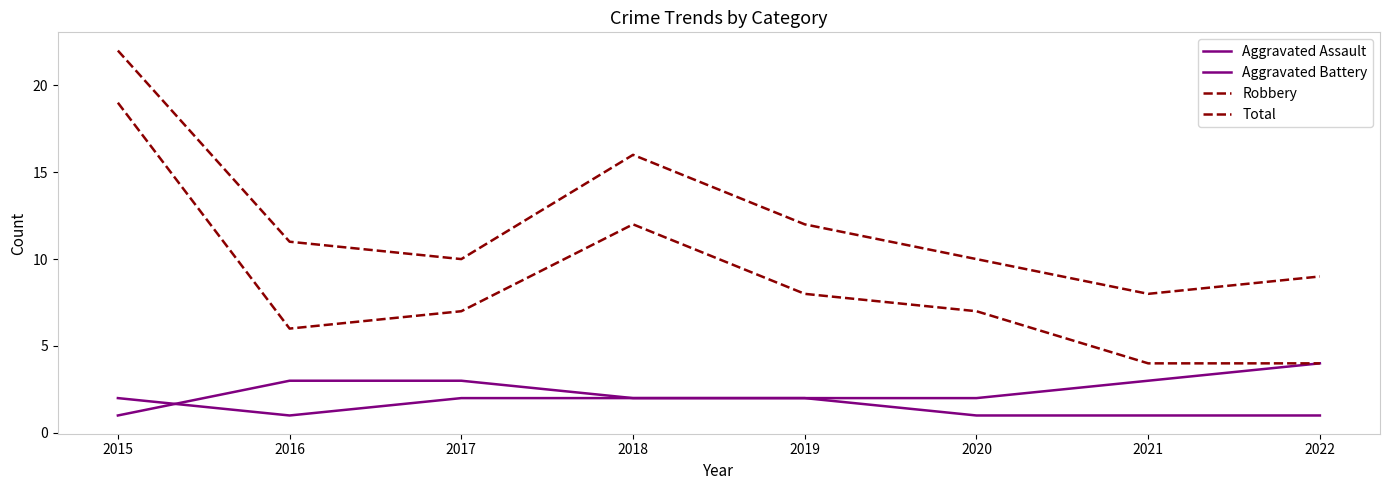

List the labels in order of Robbery value, largest first.

2015, 2018, 2019, 2017, 2020, 2016, 2021, 2022